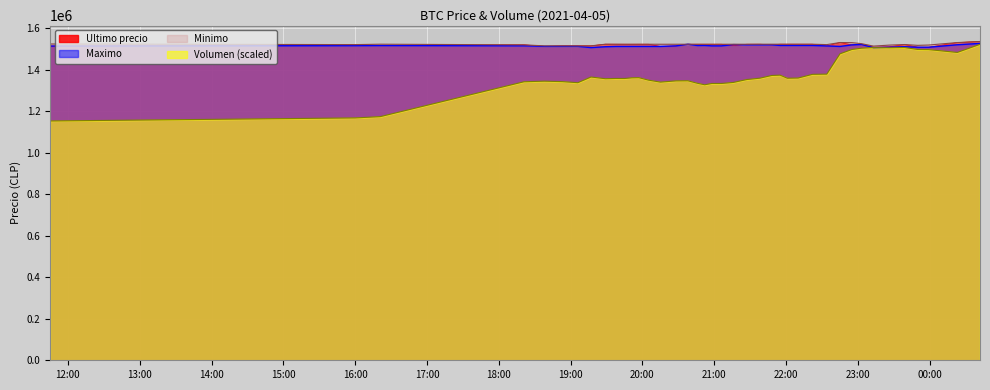

How many lines are shown in the chart?

4